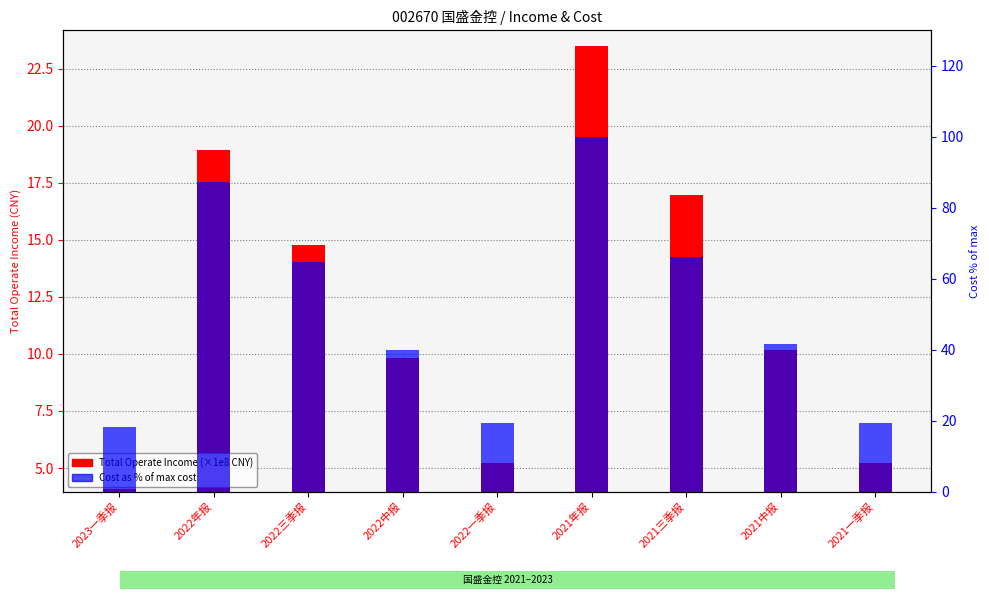

At which category does the chart reach its peak across all series?

2021年报